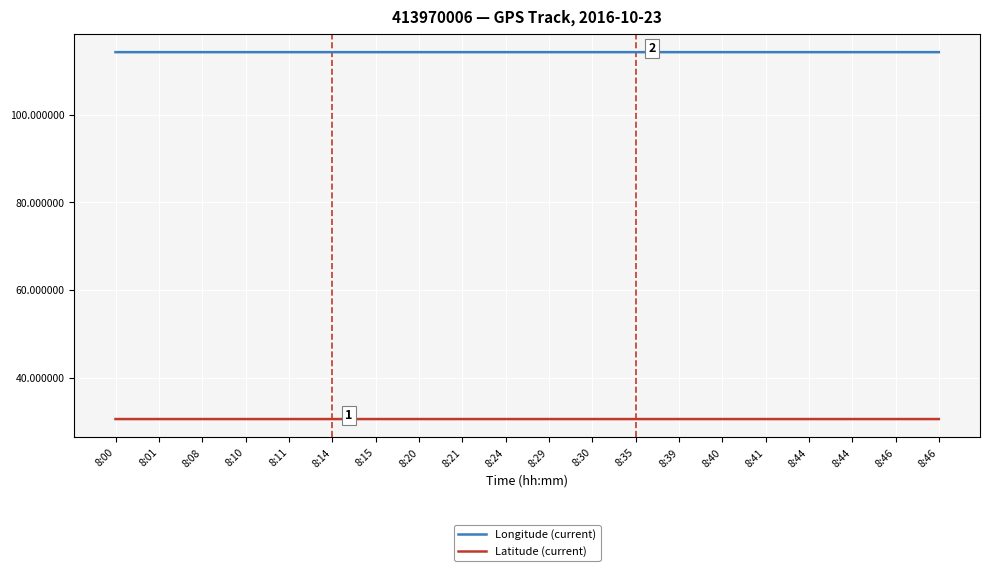

At which category does Longitude (current) reach its first local peak?

8:01